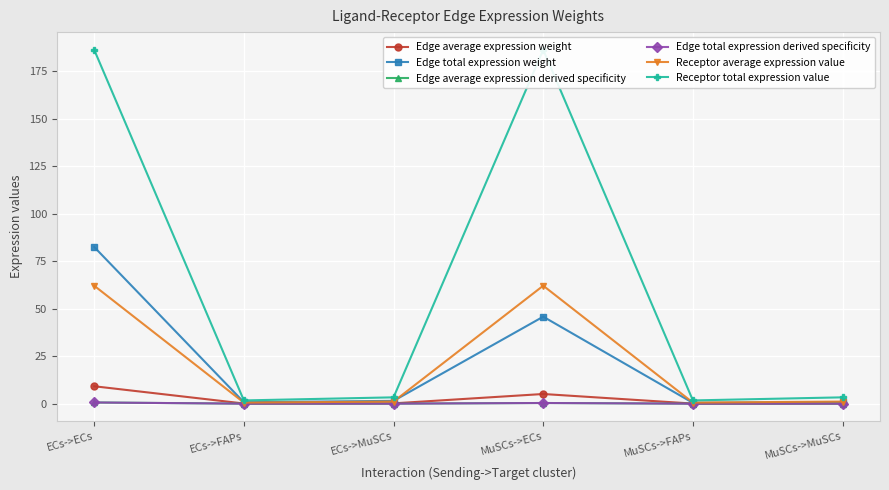

Reading left to right, list all the values displayed in this chart.

Edge average expression weight: 9.2	0.1	0.2	5.1	0.0	0.1
Edge total expression weight: 82.5	0.8	1.5	45.8	0.4	0.8
Edge average expression derived specificity: 0.6	0.0	0.0	0.3	0.0	0.0
Edge total expression derived specificity: 0.6	0.0	0.0	0.3	0.0	0.0
Receptor average expression value: 62.1	0.6	1.1	62.1	0.6	1.1
Receptor total expression value: 186.4	1.7	3.3	186.4	1.7	3.3